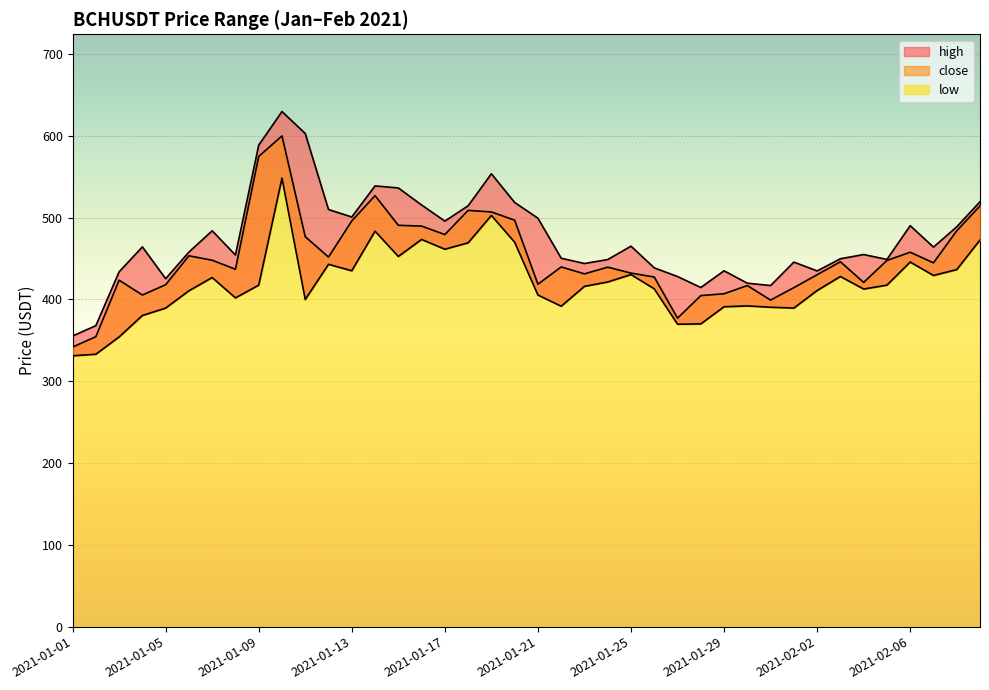

At which category is the sum across all series the highest?

2021-01-10